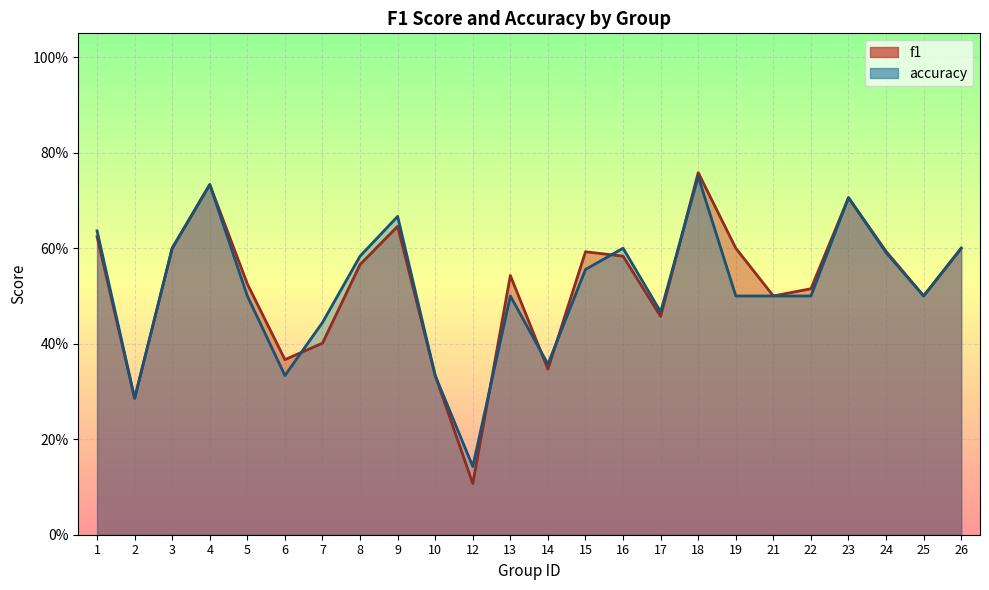

Reading left to right, transcribe all the data shown in this chart.

f1: 0.6	0.3	0.6	0.7	0.5	0.4	0.4	0.6	0.6	0.3	0.1	0.5	0.3	0.6	0.6	0.5	0.8	0.6	0.5	0.5	0.7	0.6	0.5	0.6
accuracy: 0.6	0.3	0.6	0.7	0.5	0.3	0.4	0.6	0.7	0.3	0.1	0.5	0.4	0.6	0.6	0.5	0.8	0.5	0.5	0.5	0.7	0.6	0.5	0.6